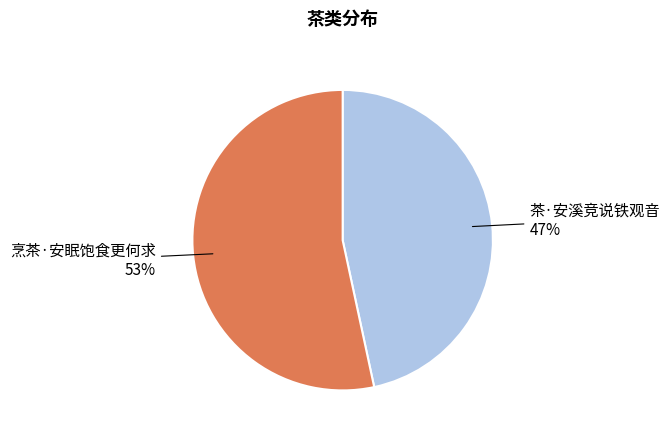

To the nearest percent, what is the average slice percentage?

50%